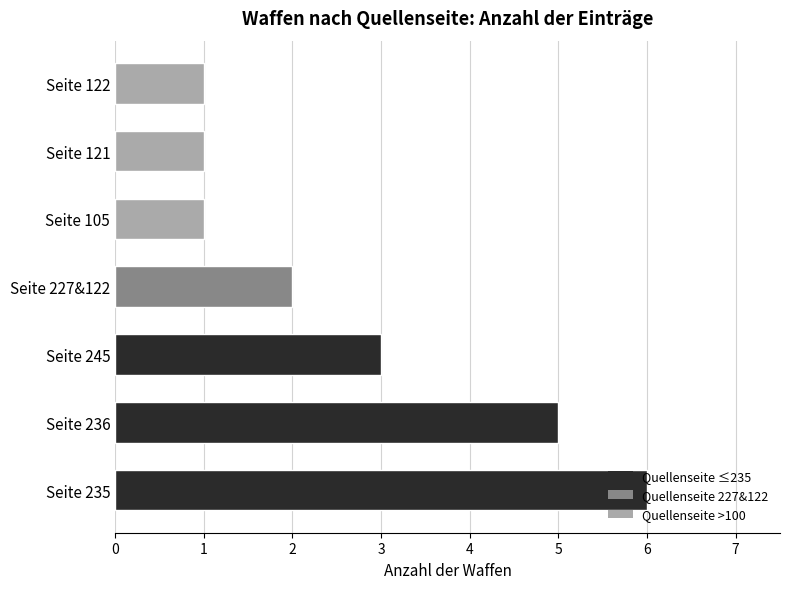

What is the smallest value displayed?

1